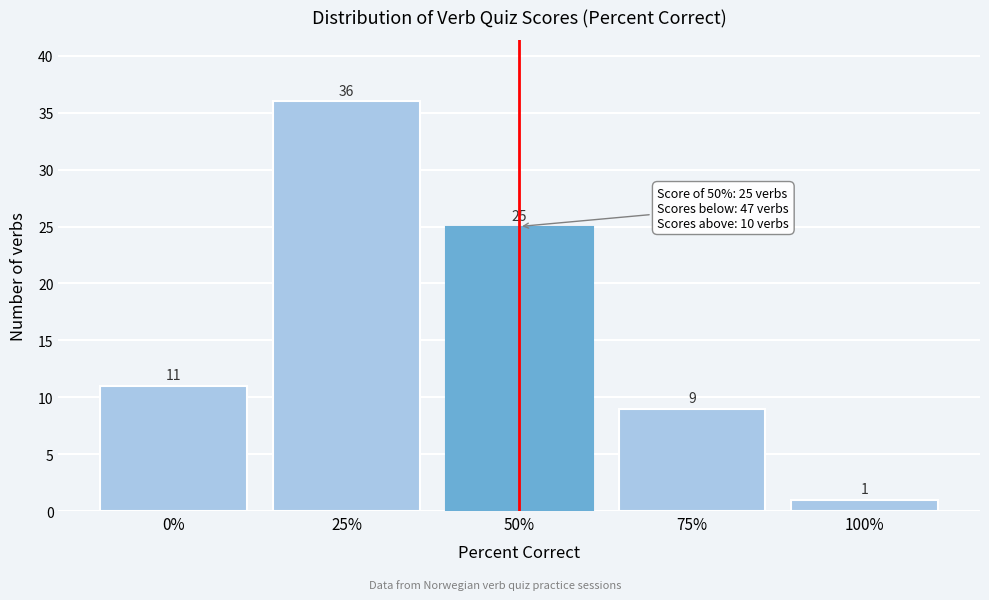

Reading left to right, extract all data points from this chart.

0%=11	25%=36	50%=25	75%=9	100%=1